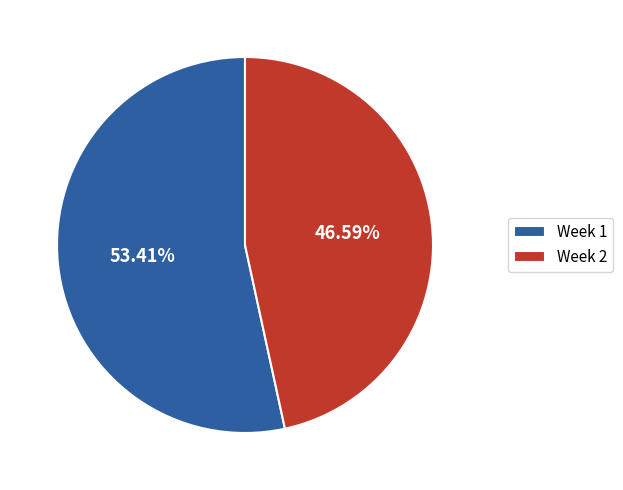

What is the majority slice?

Week 1